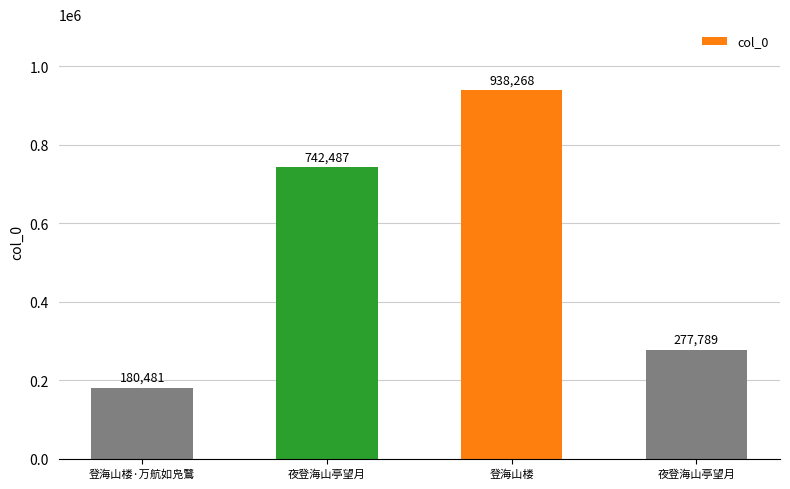

Reading right to left, list all the values displayed in this chart.

277789	938268	742487	180481